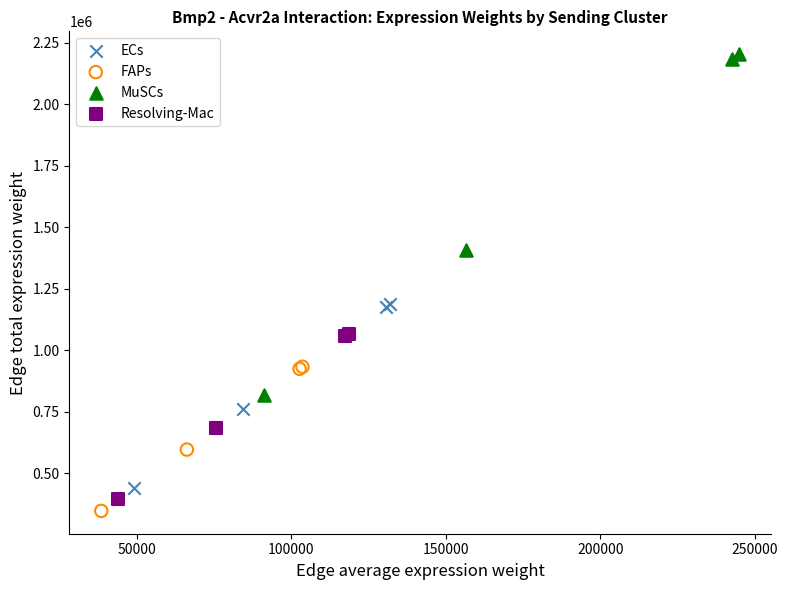

Which series has the largest Y range (max minus min)?

MuSCs